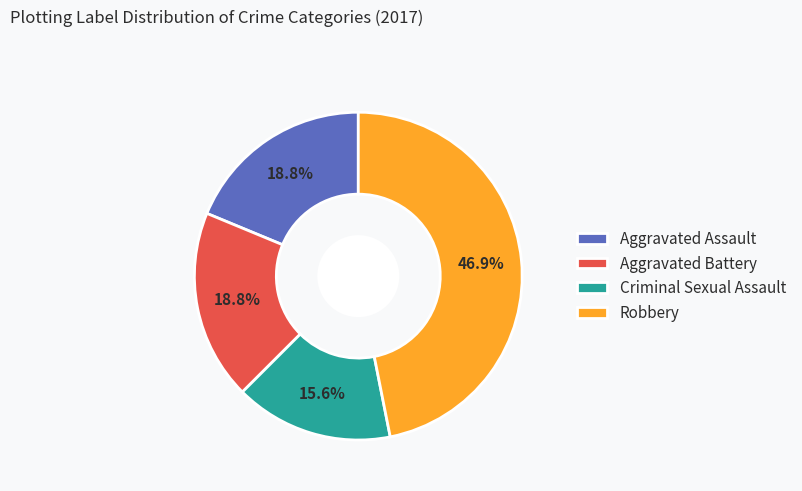

Combined, do Criminal Sexual Assault and Robbery account for over 50%?

Yes